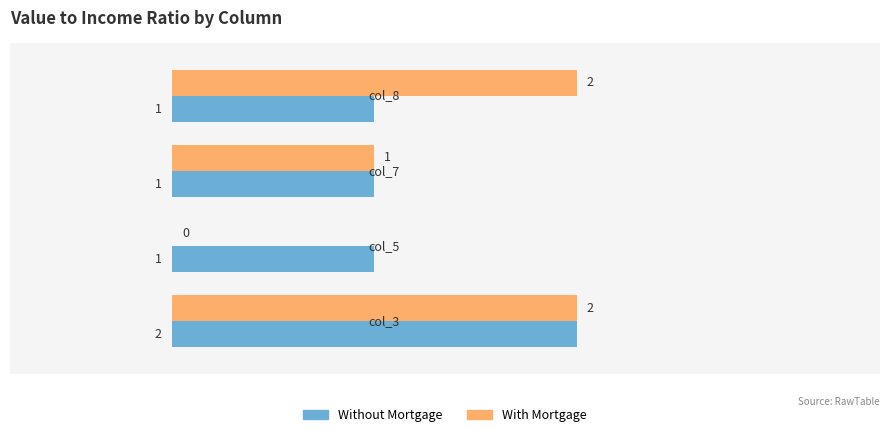

How many Without Mortgage values are between 1 and 2?

4